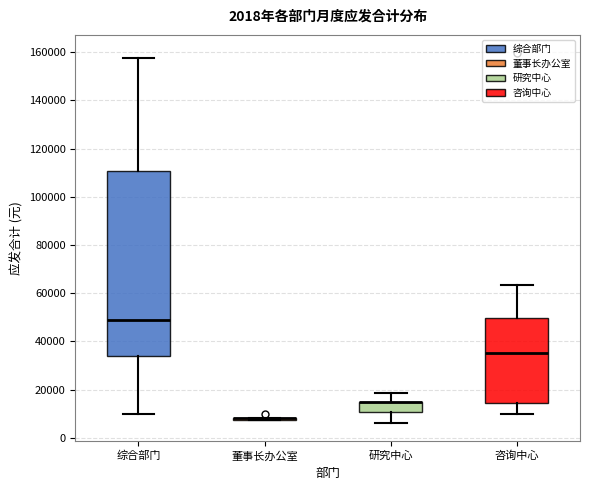

Reading left to right, read every box against the y-axis: the position of its median line, the range the box covers, and the ends of its whiskers. The values are not printed on the chart, so give them approximately, as read against the axis.

综合部门: median 48000, box 34000 to 110000, whiskers 10000 to 158000
董事长办公室: box collapsed to a line at 8000, whiskers 8000 to 8000
研究中心: median 16000 (drawn on the box's upper edge), box 10000 to 16000, whiskers 6000 to 18000
咨询中心: median 36000, box 14000 to 50000, whiskers 10000 to 64000